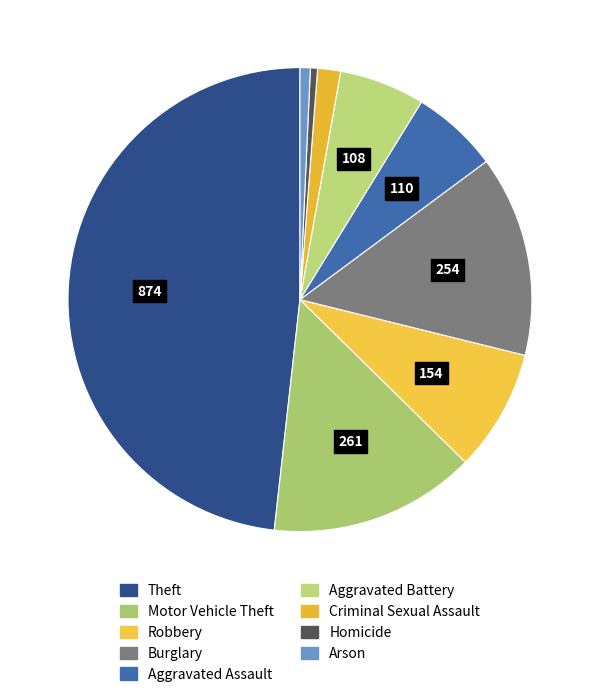

Does any single category account for the majority?

No